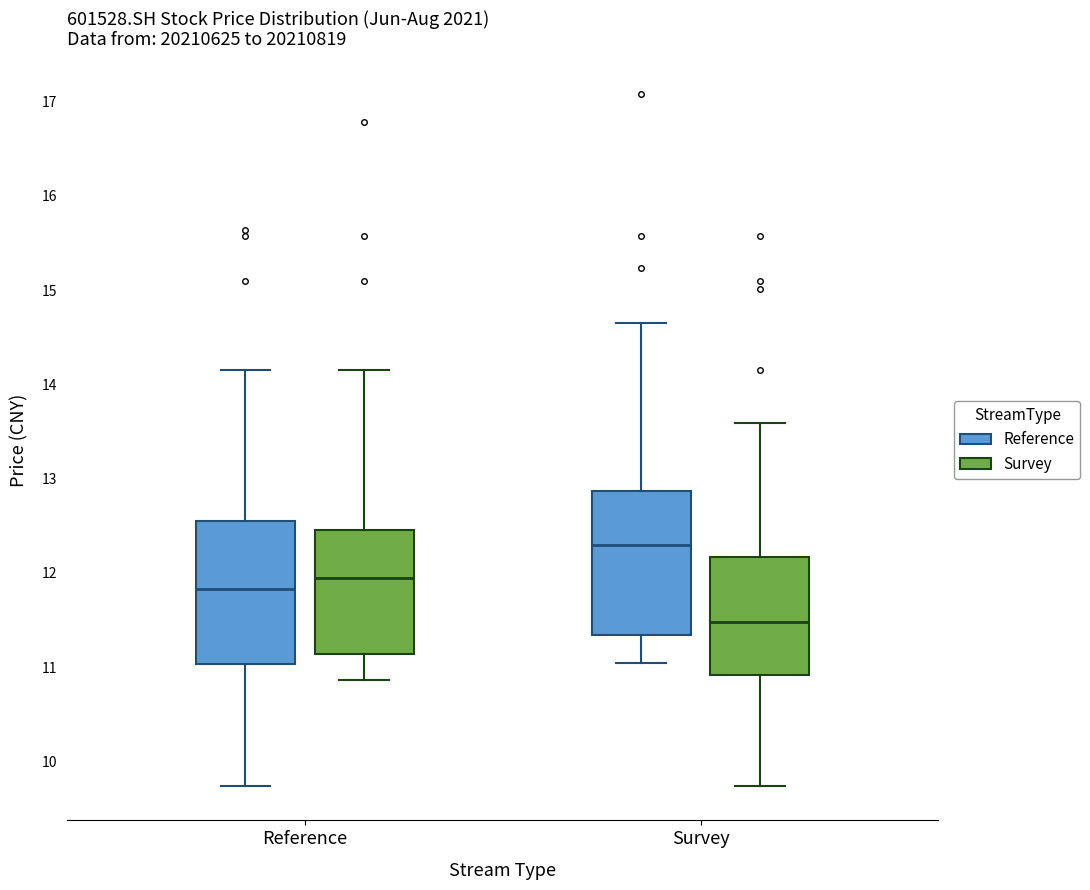

Where is the upper edge of the box for Survey (Survey) on the y-axis? The values are not printed on the chart, so give them approximately, as read against the axis.

12.2